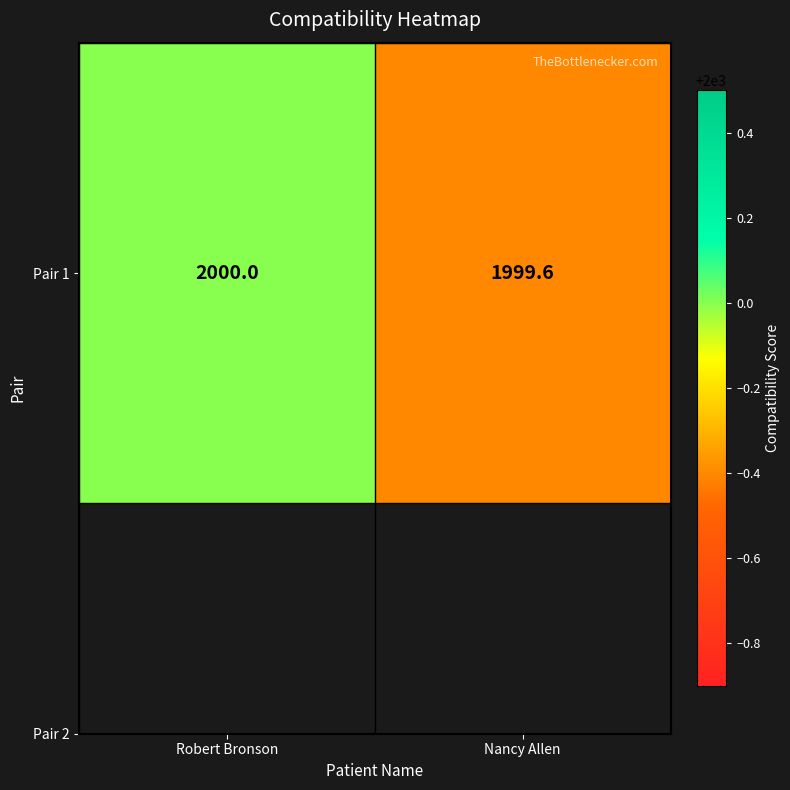

Count the values in the range 1999 to 2000.

2